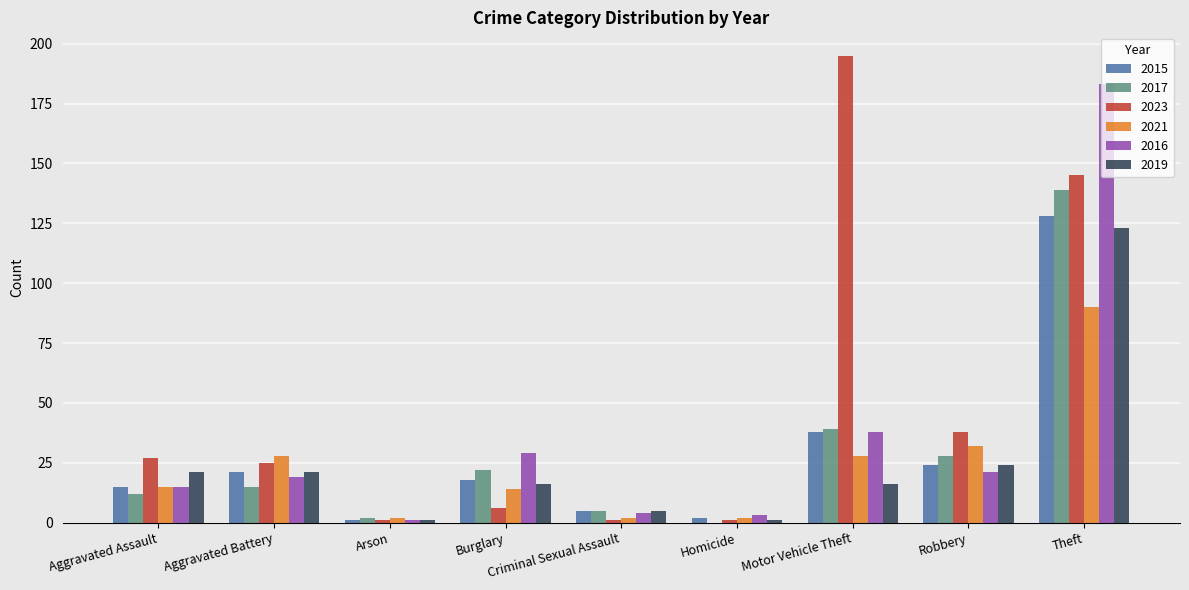

Which series changed the most between Homicide and Robbery?

2023